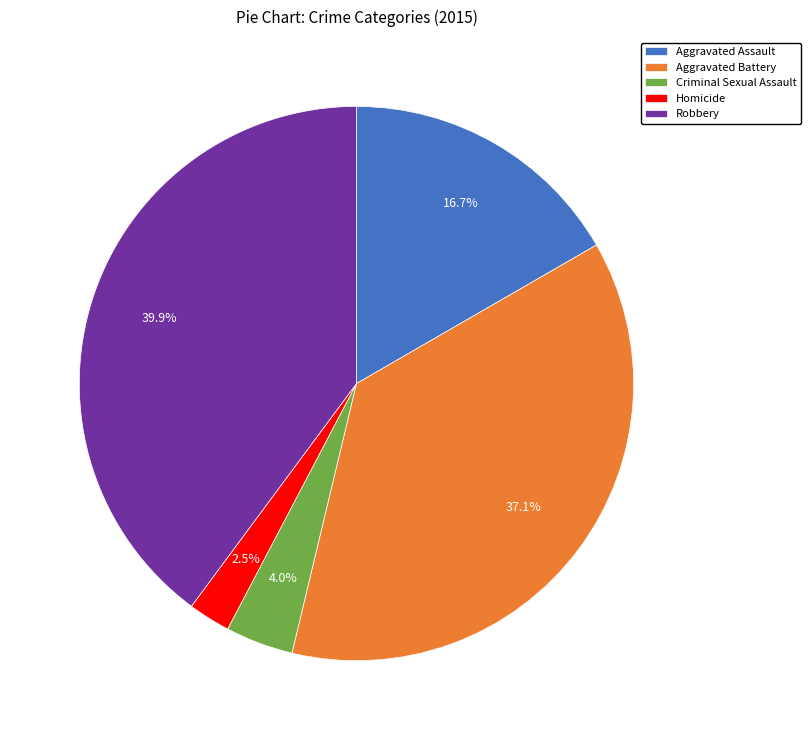

Combined, do Robbery and Aggravated Battery account for over 50%?

Yes